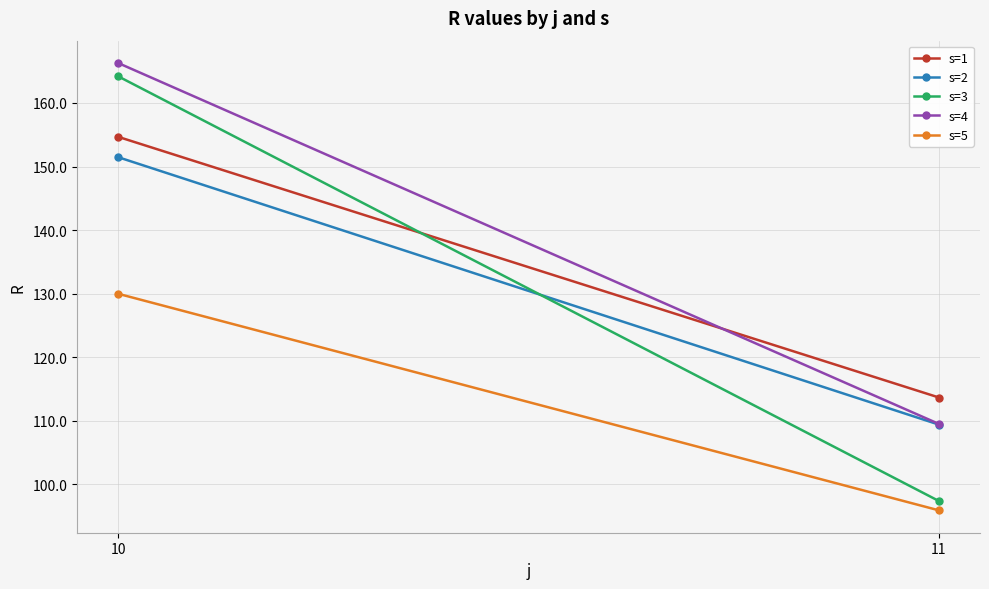

What is the highest value of the s=5 series?

130.0